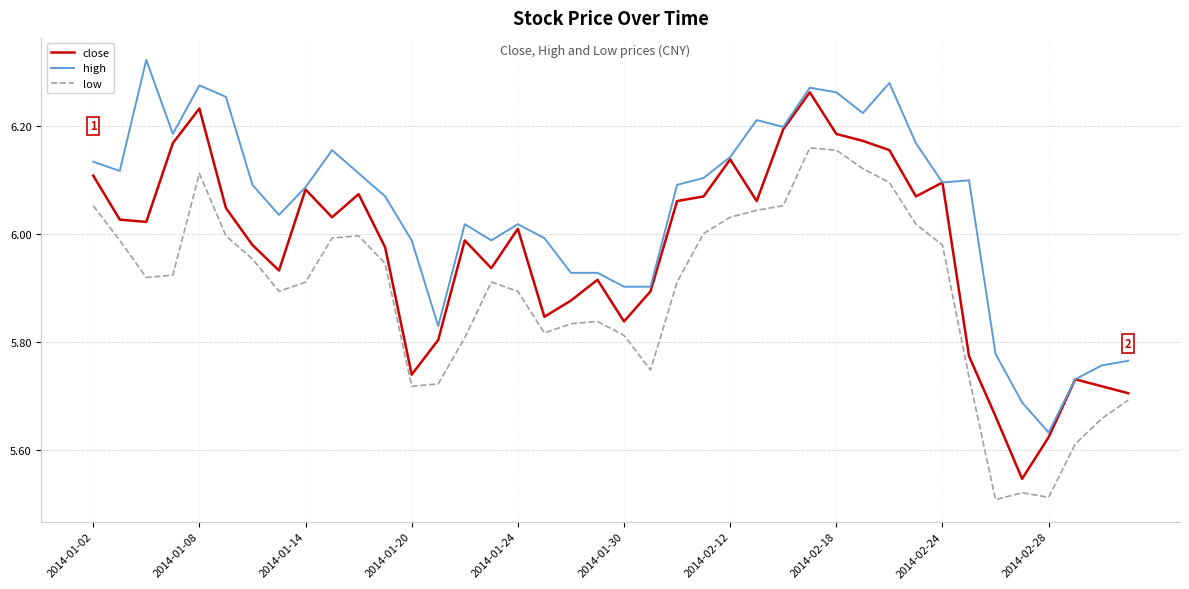

True or false: high and low cross at least once.

False